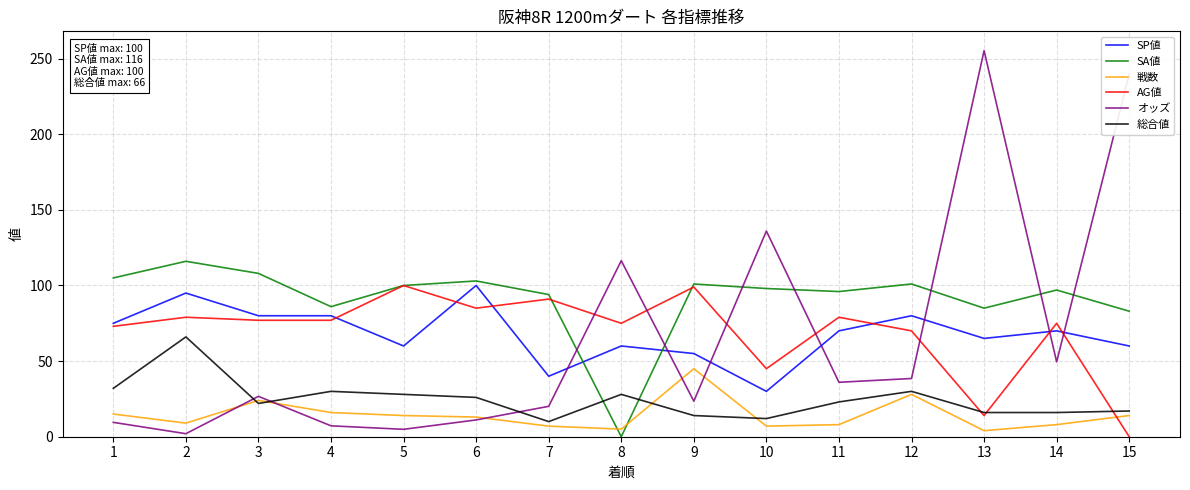

The value of オッズ at 7 is 20.1. True or false?

True